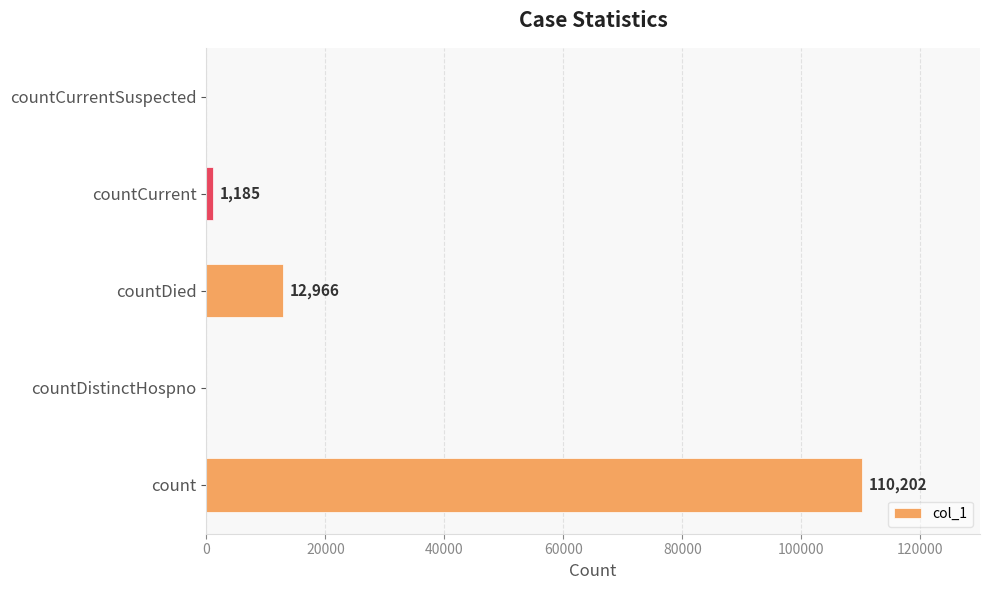

Between countDied and count, which is larger?

count